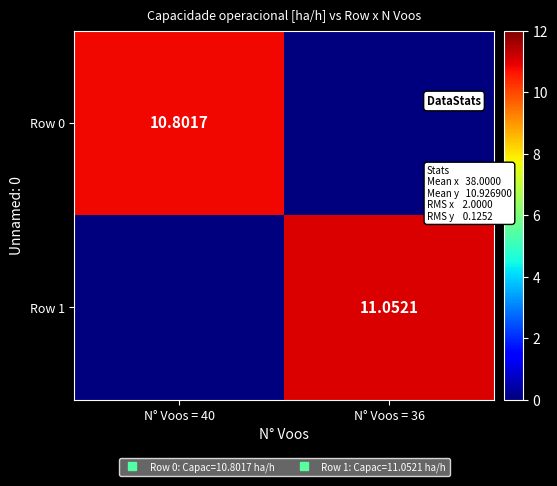

What is the highest value of the Row 0 series?

10.8